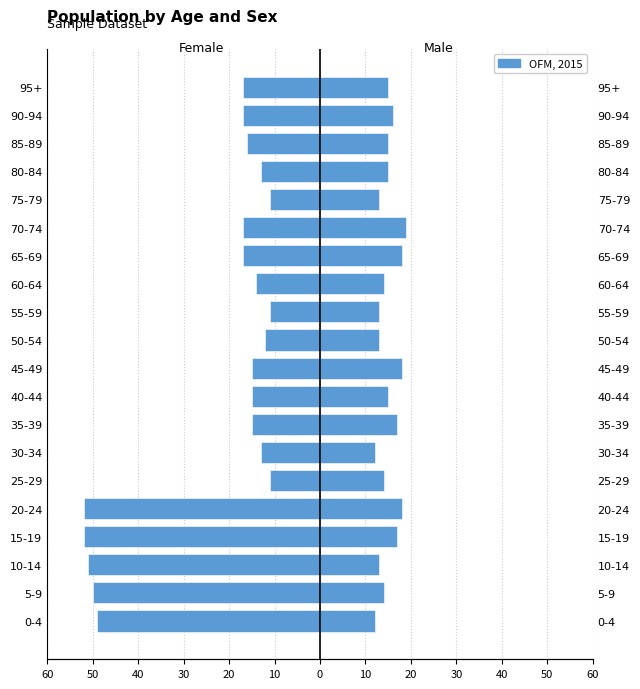

Between 60-64 and 15-19, which is larger?

60-64